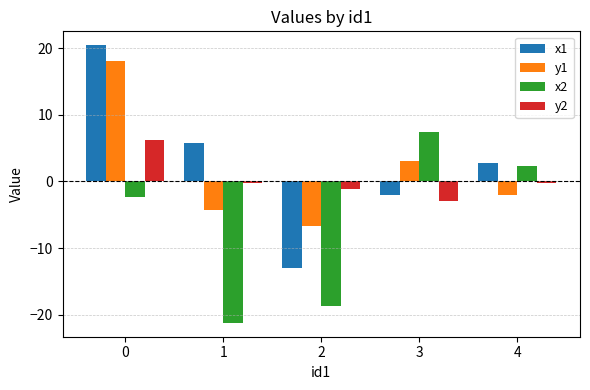

What is the lowest value of the x2 series?

-21.2